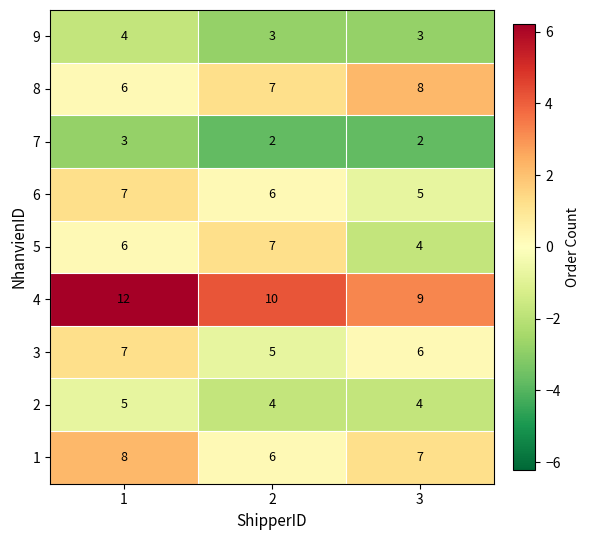

Which series has the largest total across all categories?

4